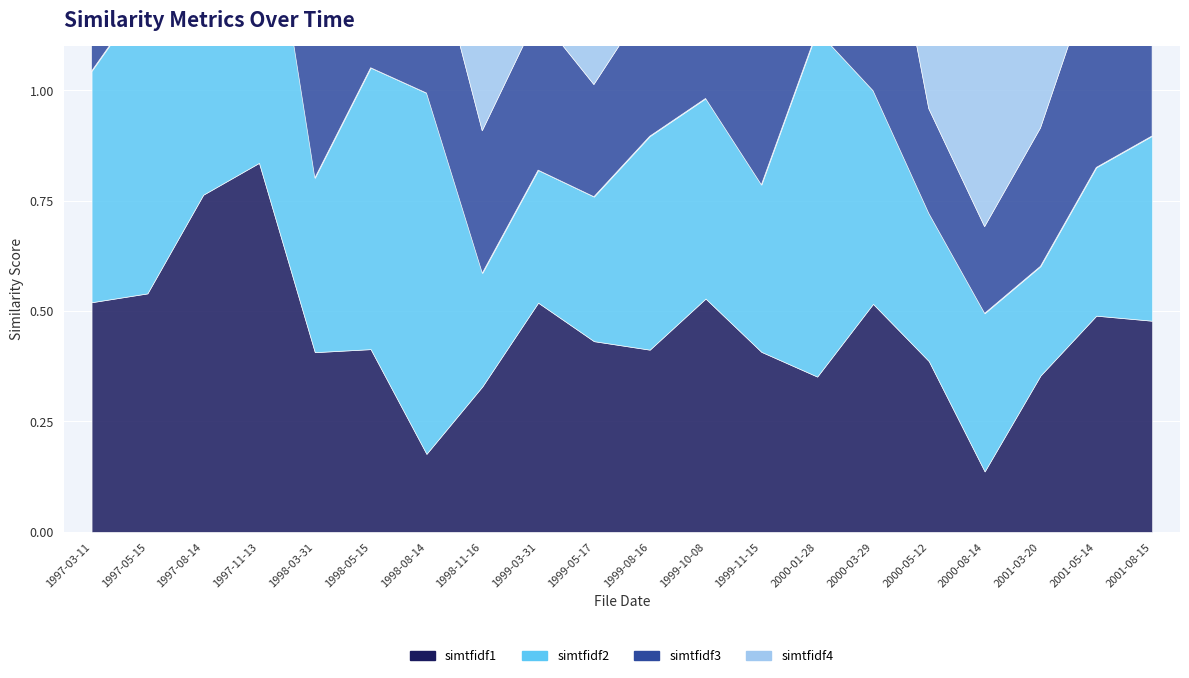

Reading left to right, transcribe all the data shown in this chart.

simtfidf1: 0.5	0.5	0.8	0.8	0.4	0.4	0.2	0.3	0.5	0.4	0.4	0.5	0.4	0.4	0.5	0.4	0.1	0.4	0.5	0.5
simtfidf2: 0.5	0.7	0.5	0.8	0.4	0.6	0.8	0.3	0.3	0.3	0.5	0.5	0.4	0.8	0.5	0.3	0.4	0.2	0.3	0.4
simtfidf3: 0.5	0.7	0.7	0.5	0.4	0.6	0.4	0.3	0.4	0.3	0.3	0.5	0.8	0.5	0.6	0.2	0.2	0.3	0.5	0.5
simtfidf4: 0.5	0.6	0.7	0.7	0.7	0.7	0.7	0.3	0.4	0.5	0.5	0.8	0.3	0.4	0.3	0.4	0.4	0.5	0.1	0.4